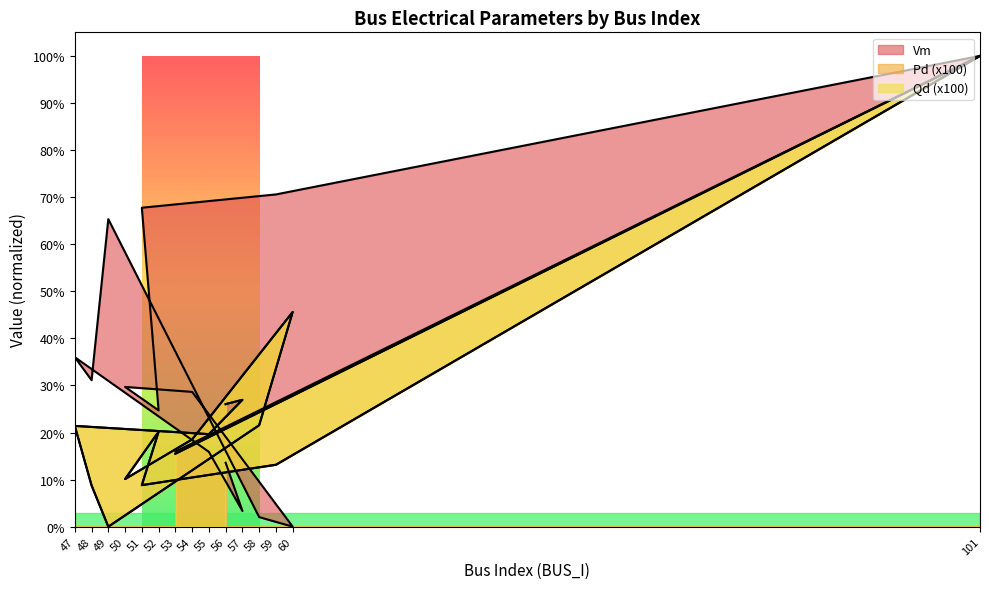

Does the chart display data point markers on the line(s)?

No